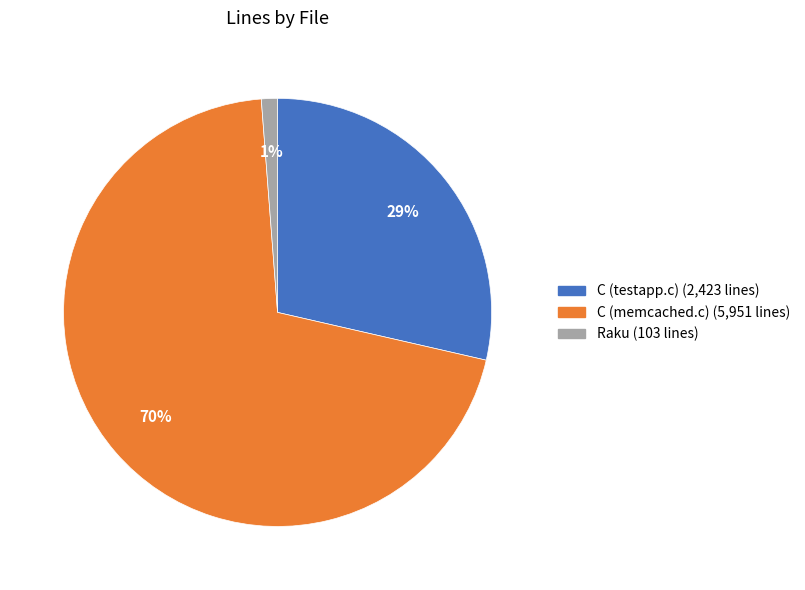

To the nearest percent, what is the average slice percentage?

33%